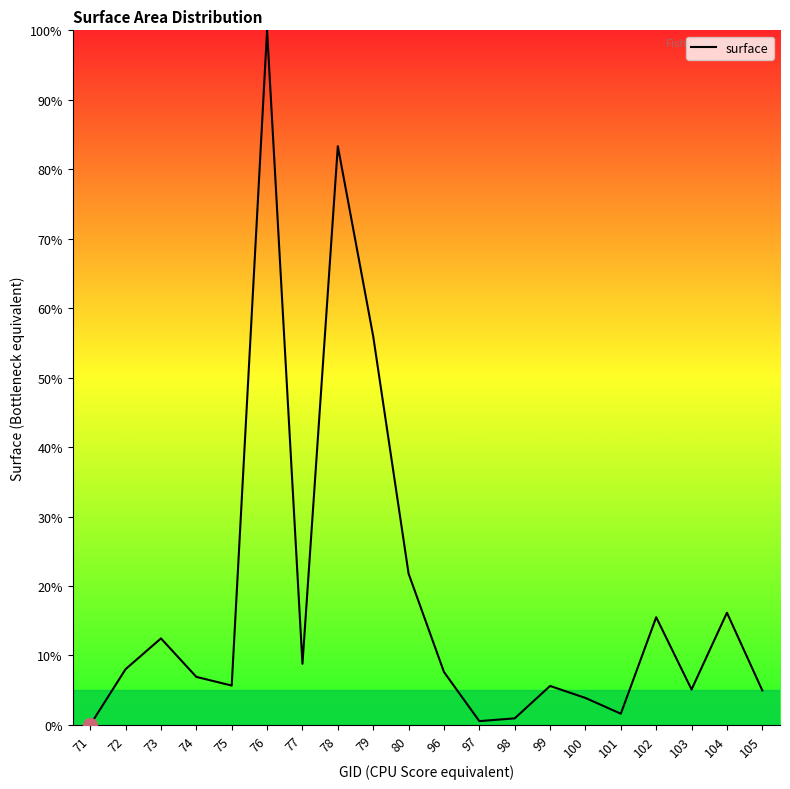

Between 103 and 78, which is larger?

78